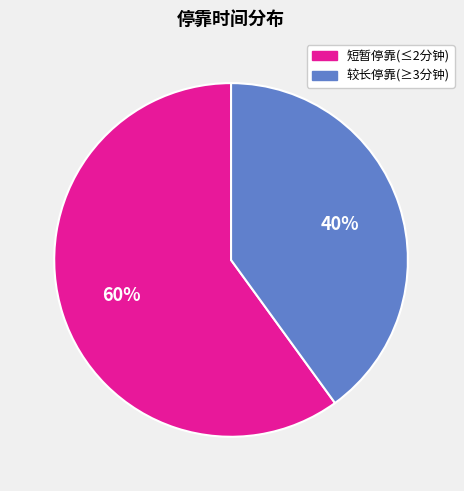

Does any single category account for the majority?

Yes